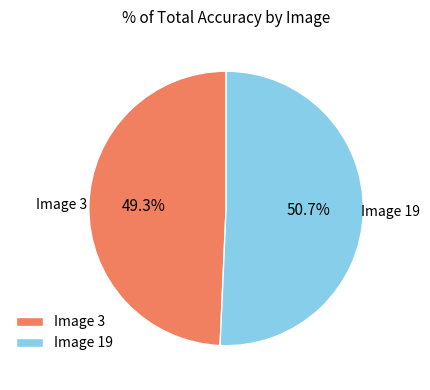

What is the largest slice in the pie chart?

Image 19